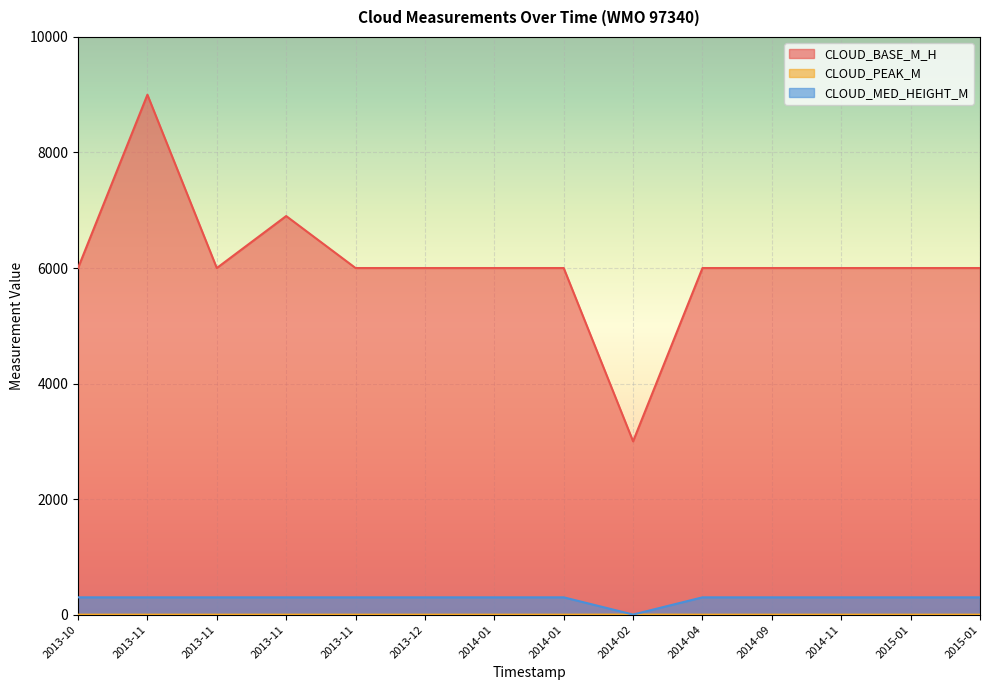

List the series in order of their peak value, highest first.

CLOUD_BASE_M_H, CLOUD_MED_HEIGHT_M, CLOUD_PEAK_M